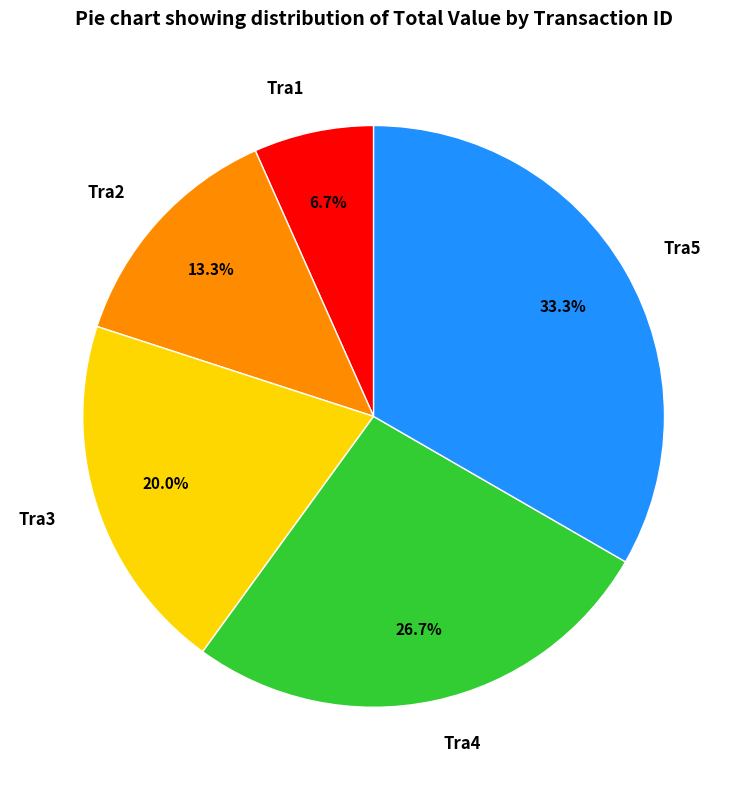

Between Tra3 and Tra5, which is larger?

Tra5